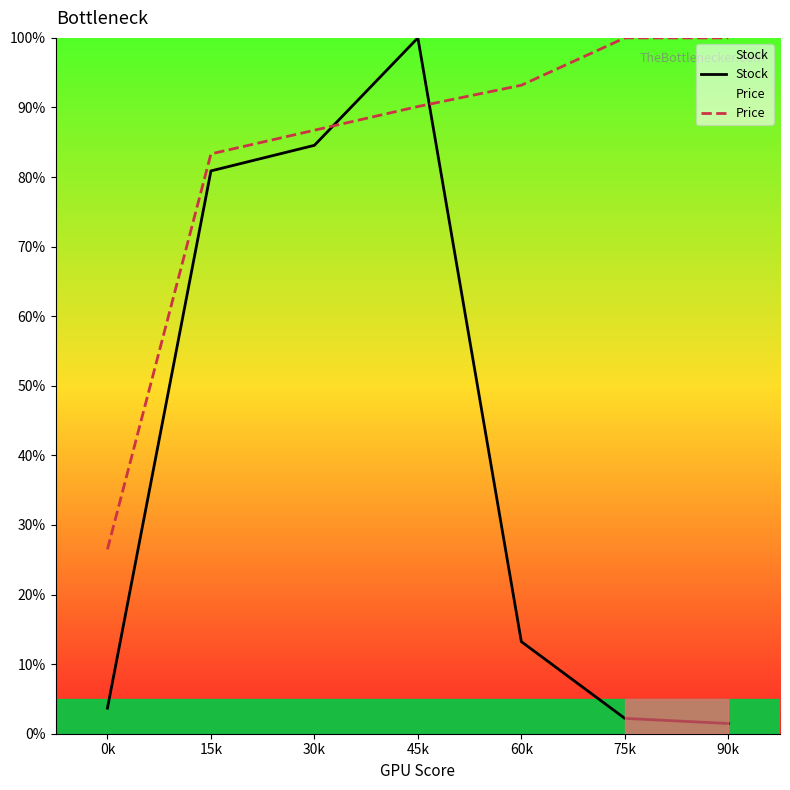

The Price series shows 100.0 at 90k. True or false?

True